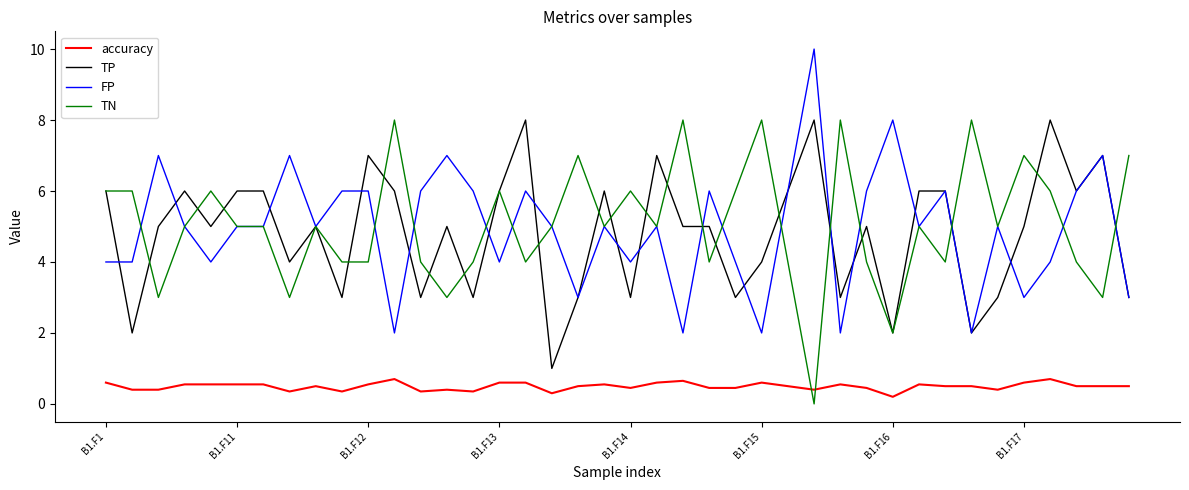

True or false: accuracy and FP intersect in this chart.

False